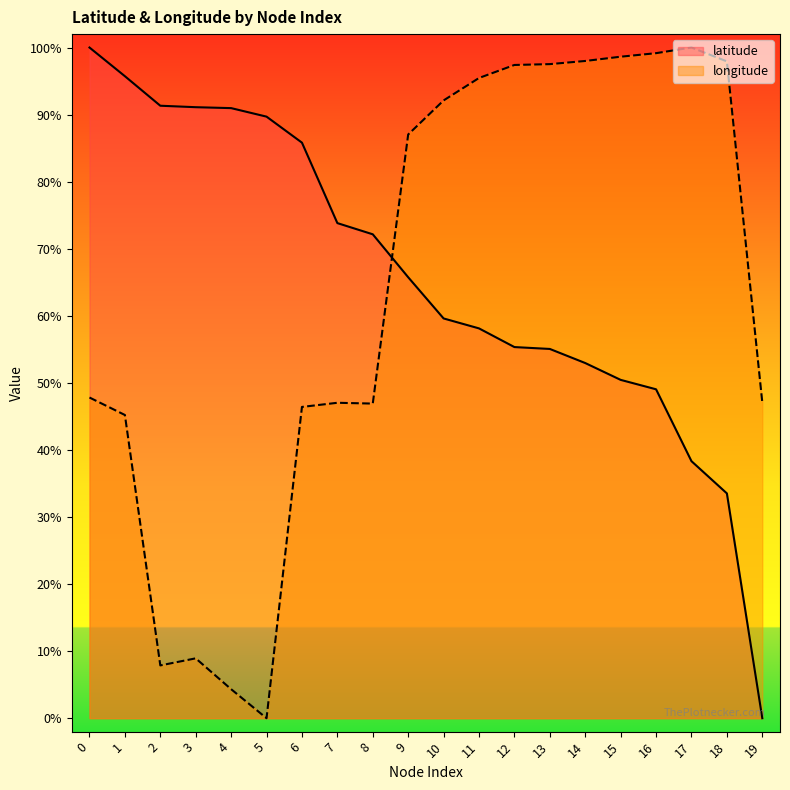

At which category is the sum across all series the highest?

11